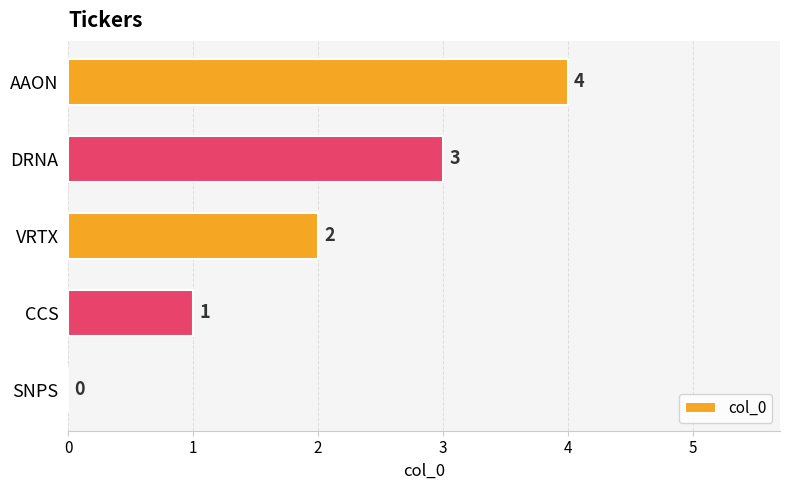

What is the change in value from SNPS to VRTX?

+2